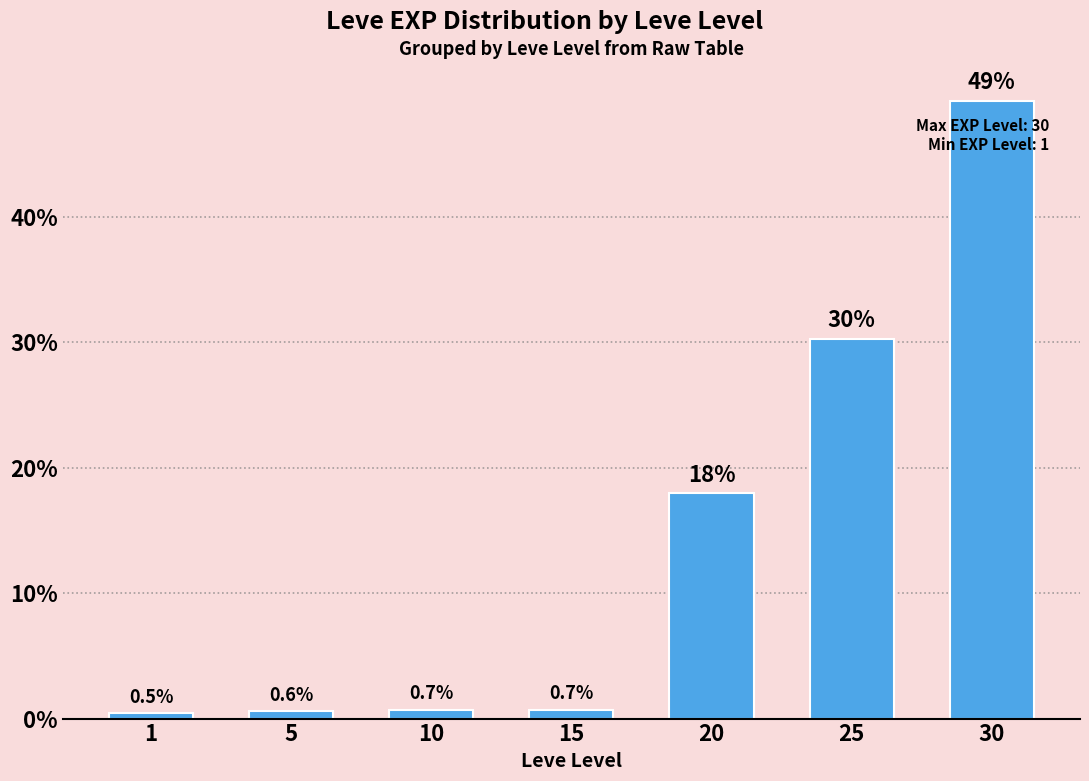

How many bars are there in total?

7